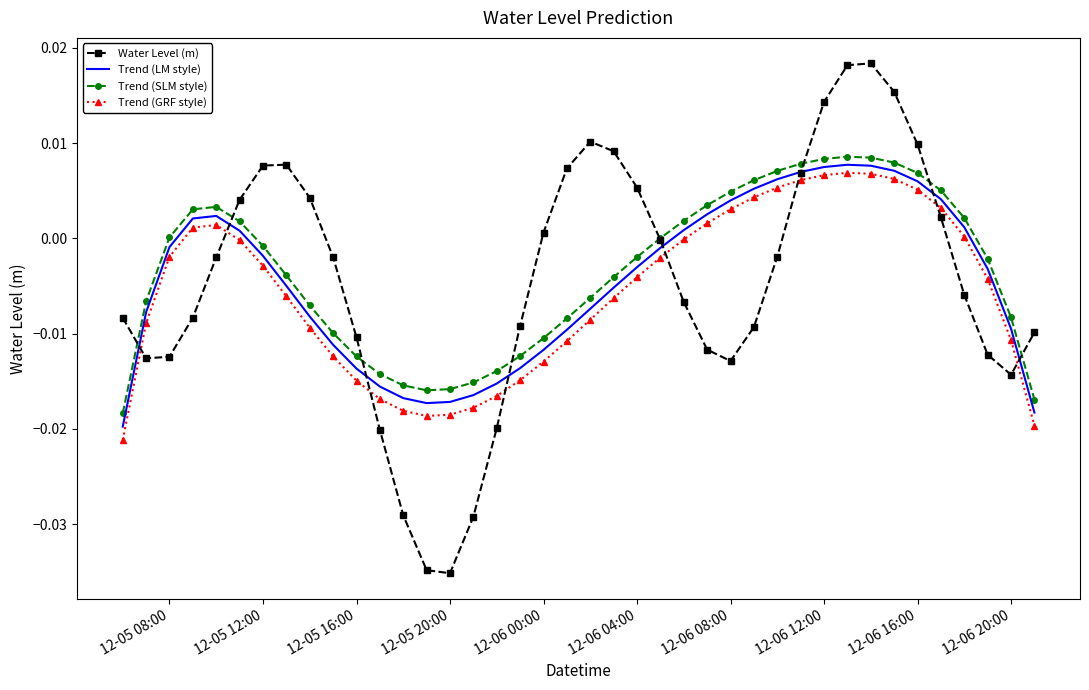

How many times do Water Level (m) and Trend (GRF style) cross each other?

8